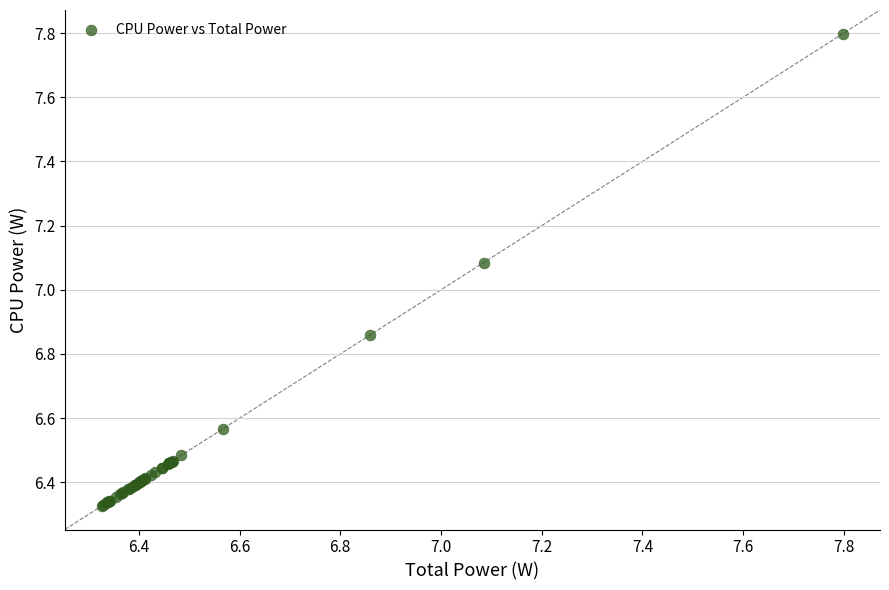

What Y value in the scatter plot is closest to 7?

7.1